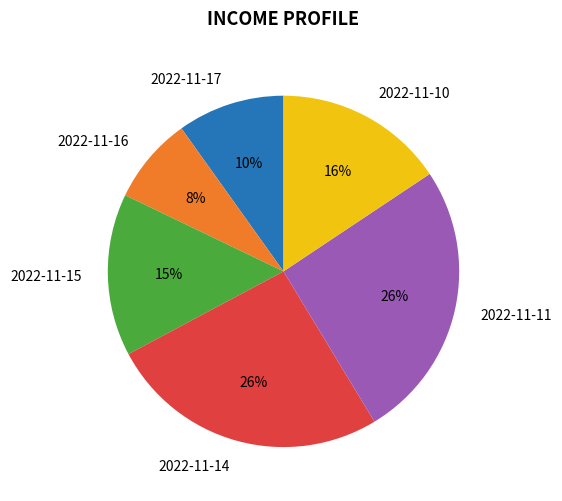

To the nearest percent, what is the difference between the 2022-11-17 and 2022-11-16 slice percentages?

2%